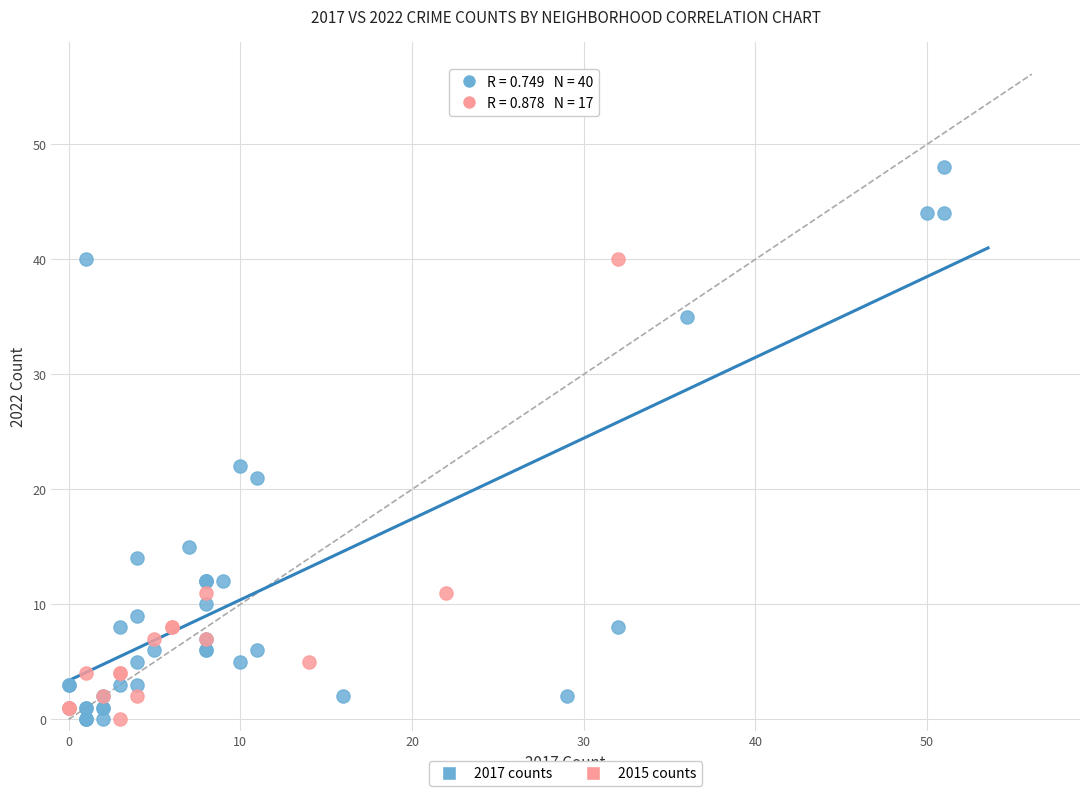

Which series has the widest spread of Y values?

2017 counts